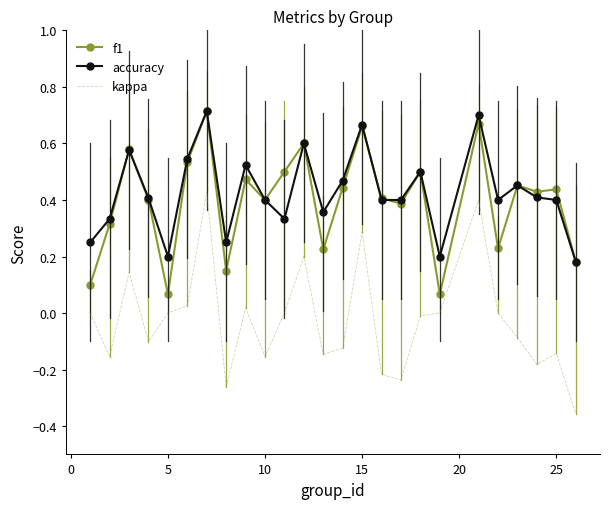

True or false: f1 and kappa intersect in this chart.

False